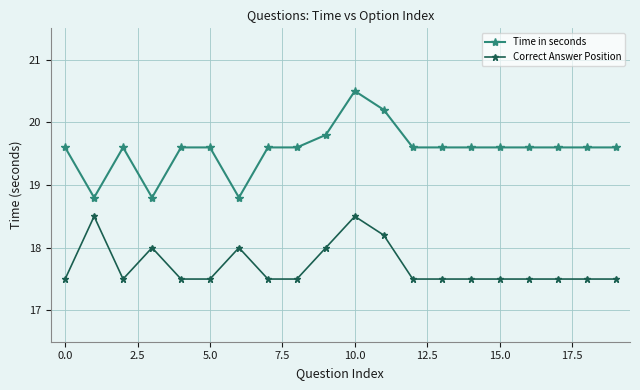

How many categories are shown in the chart?

20